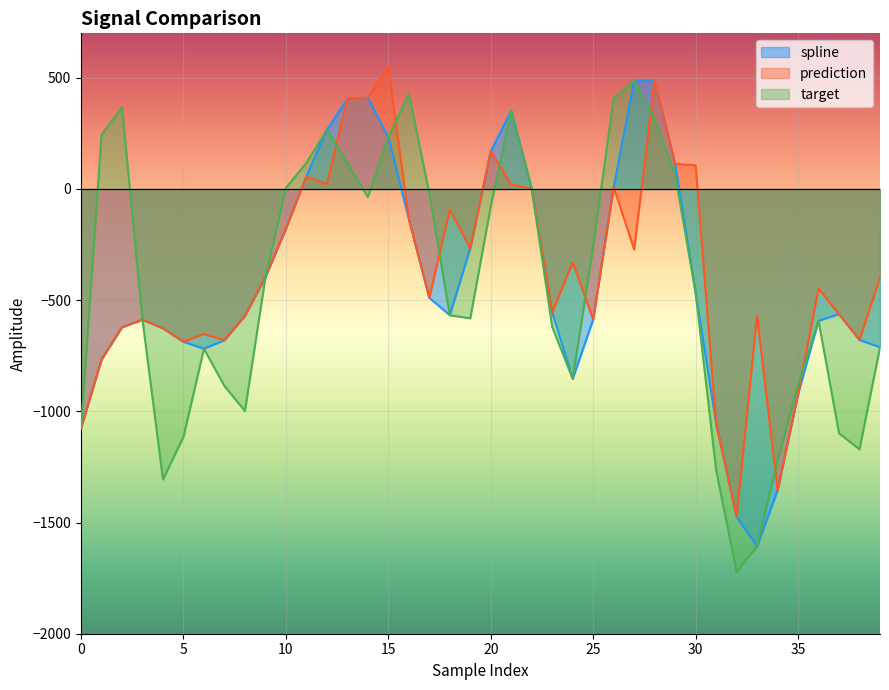

Rank the series by their maximum value, from lowest to highest.

target, spline, prediction